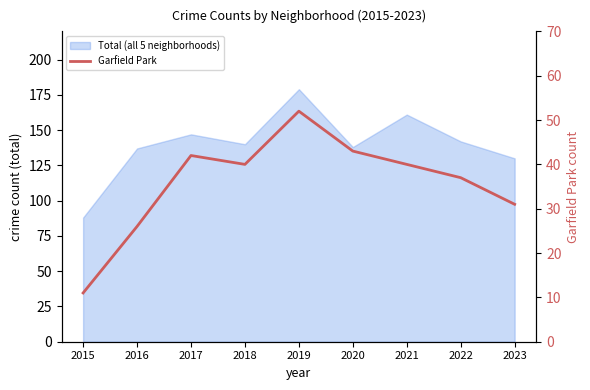

What is the value of the 7th point from the left?

40